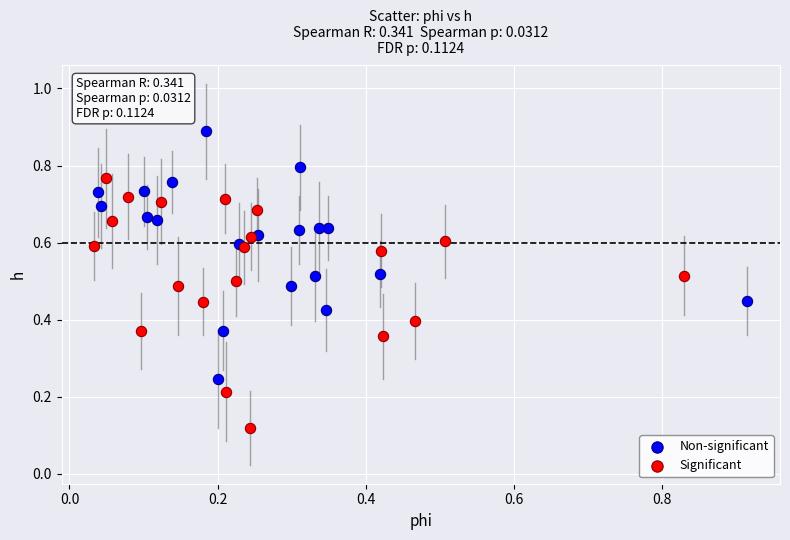

Which series contains the lowest Y value?

Significant